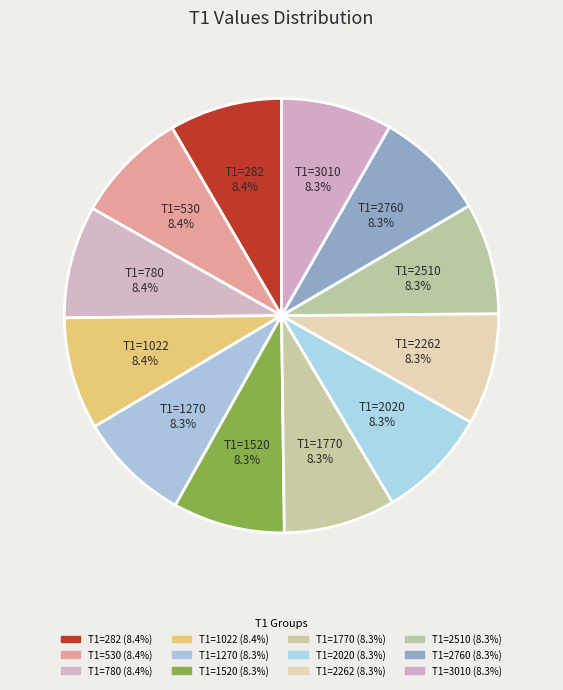

Count the number of slices in the pie.

12